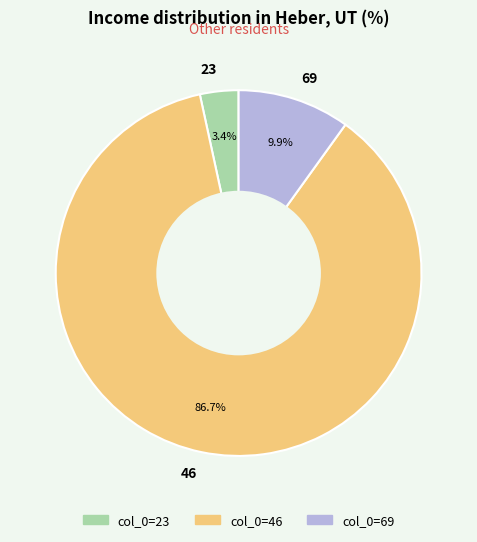

To the nearest percent, what percentage of the pie is 46?

87%